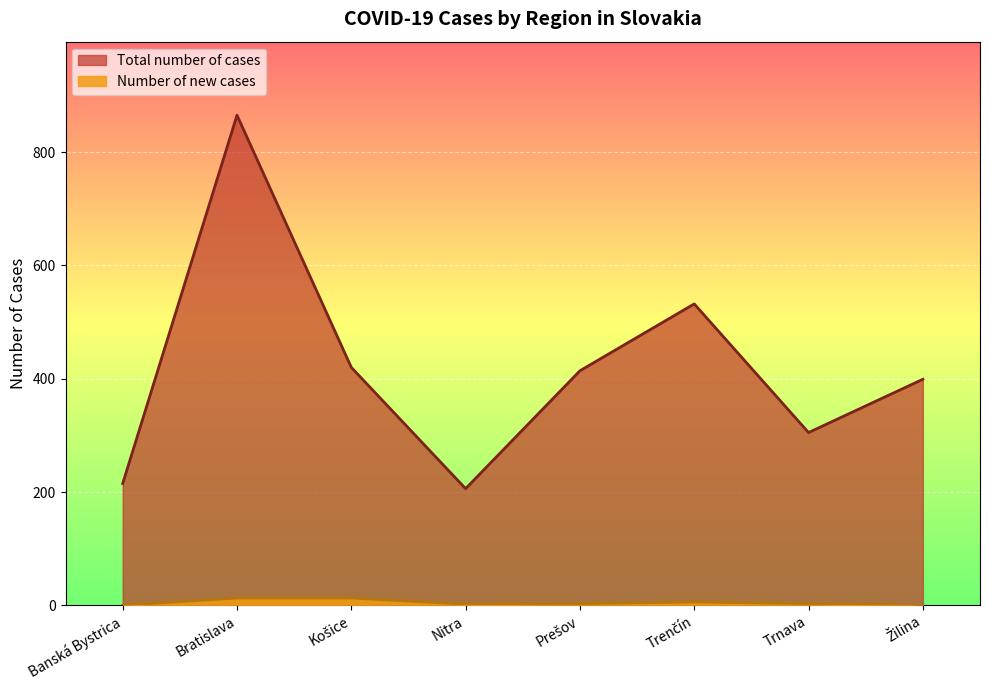

What is the value of the Total number of cases point at the 5th from the left?

414